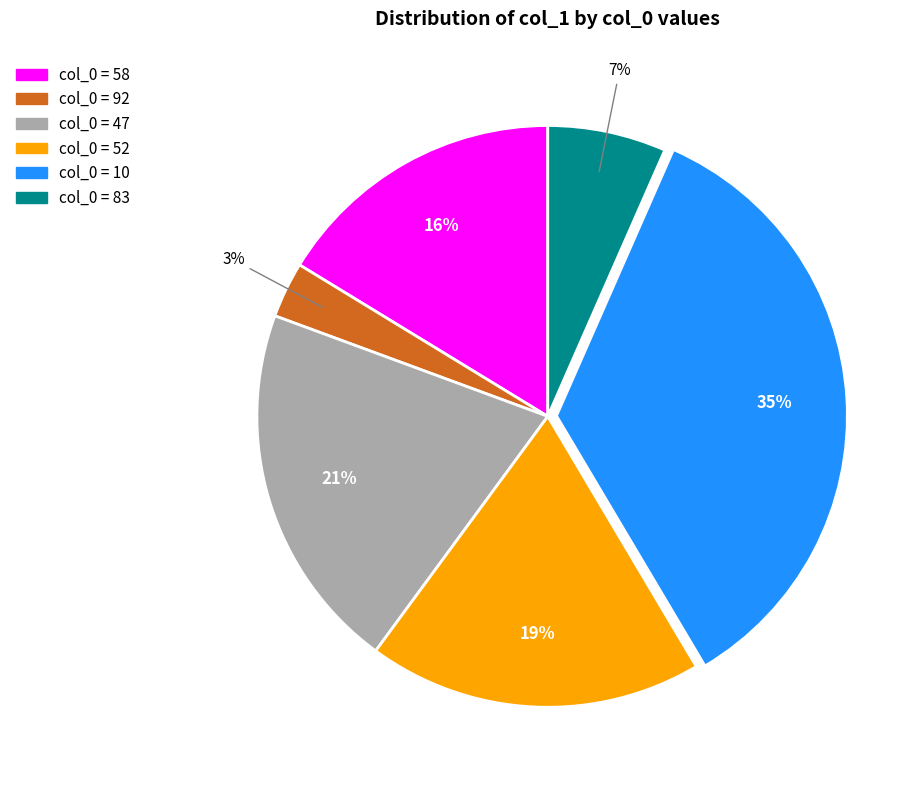

Is there a majority slice in this chart?

No